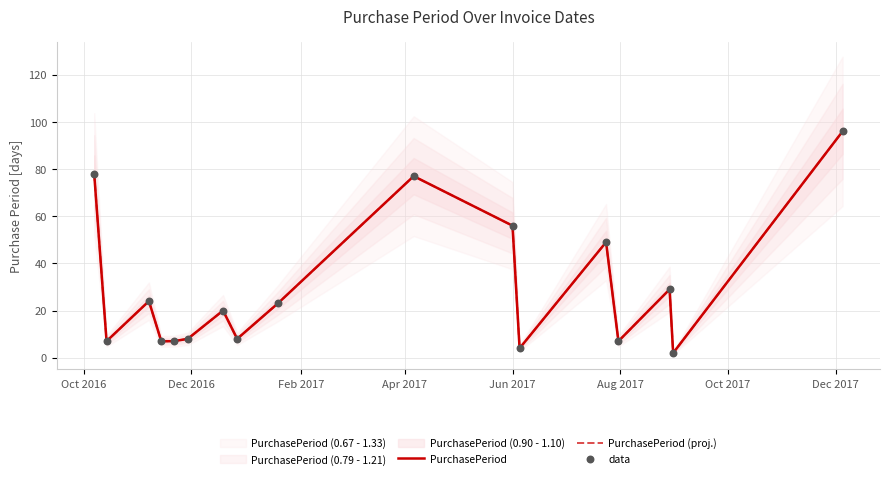

Is the value of data at Jun 2017 greater than the value of PurchasePeriod at Jun 2017?

No